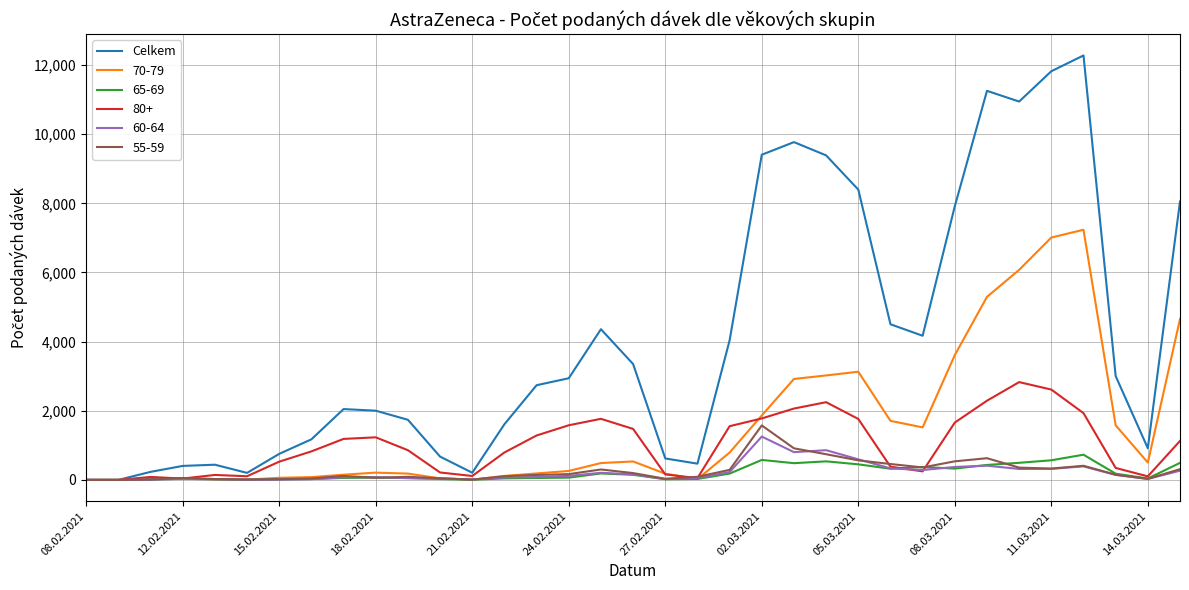

Count the number of data series in this chart.

6